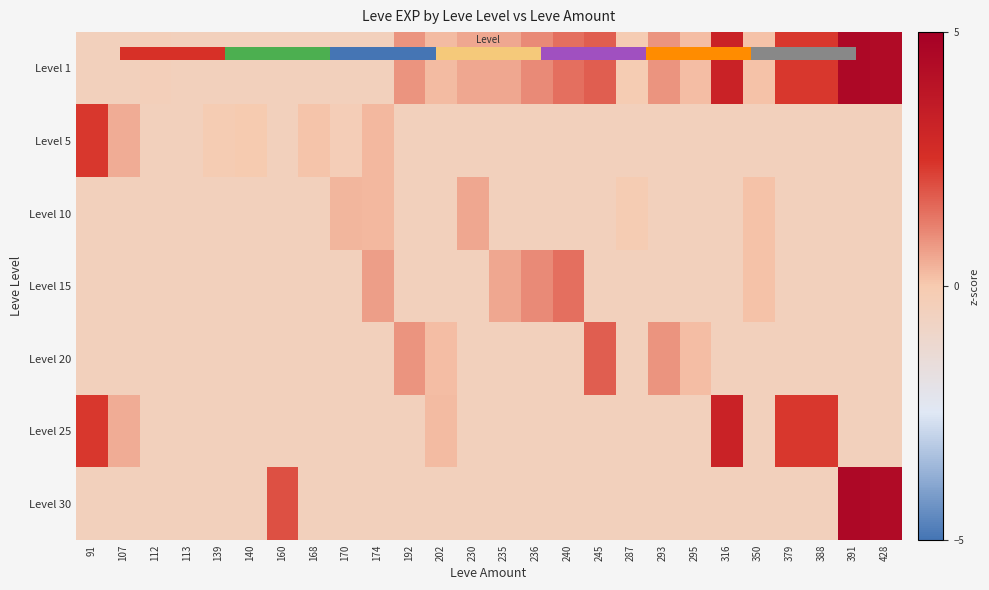

What is the sum of all Level 1 values?

20.2